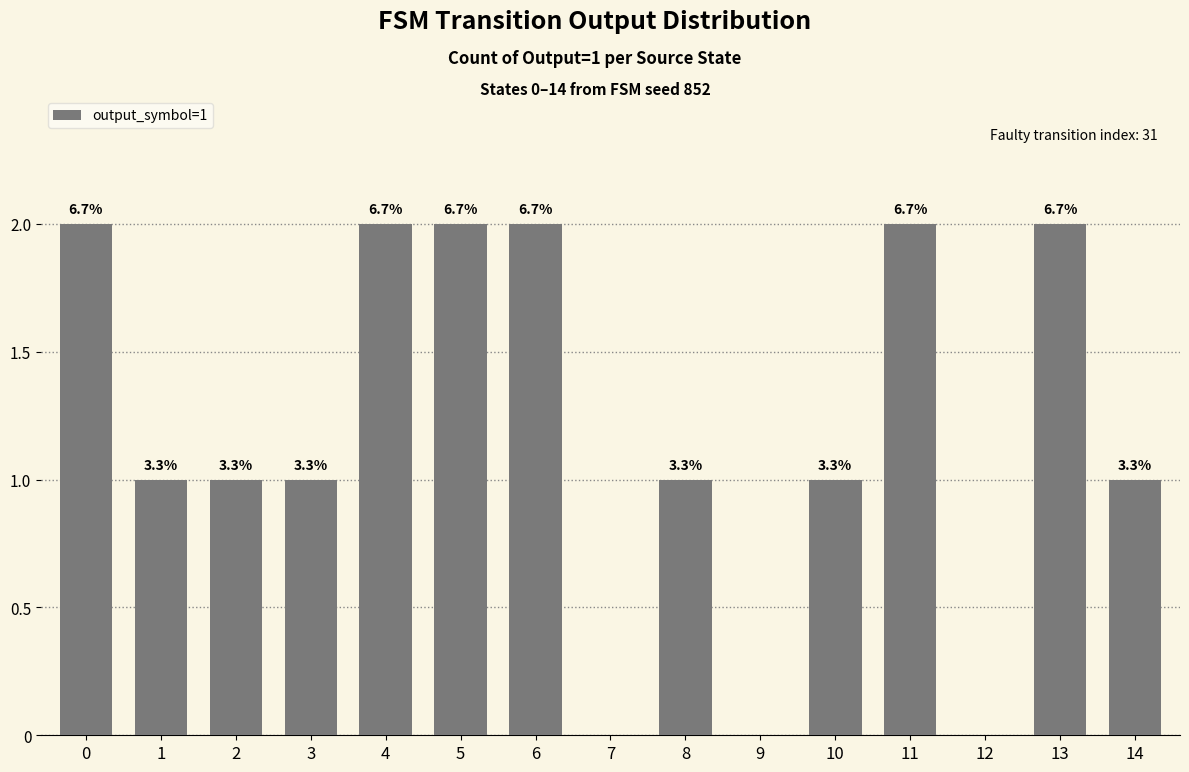

Which has a higher value, 14 or 11?

11